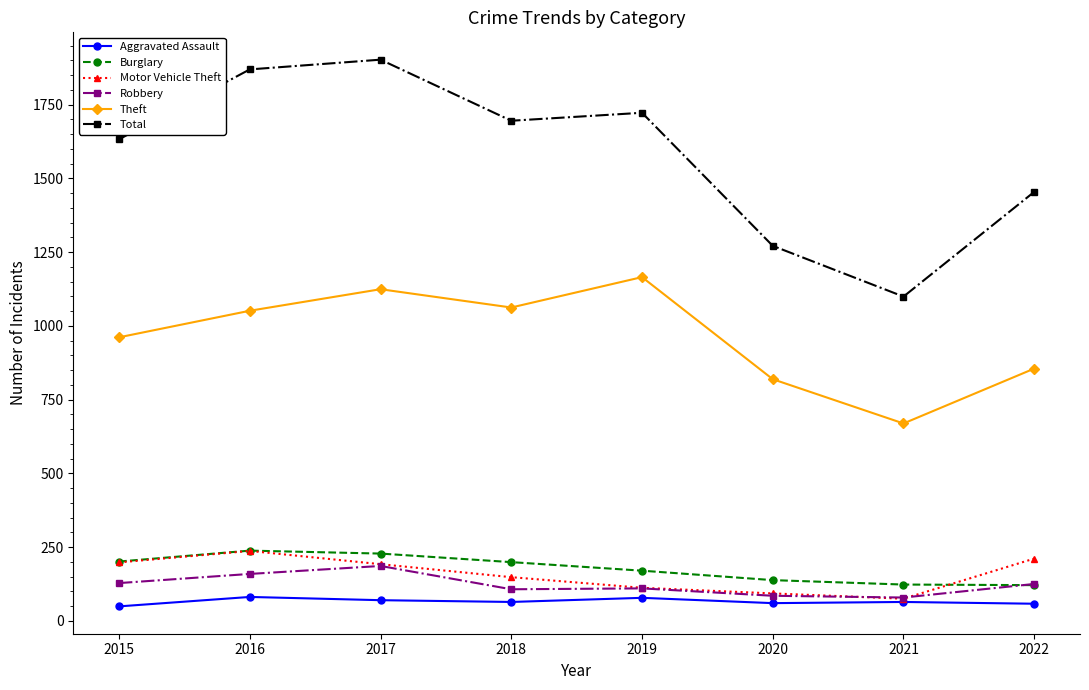

What is the minimum value for Robbery?

79